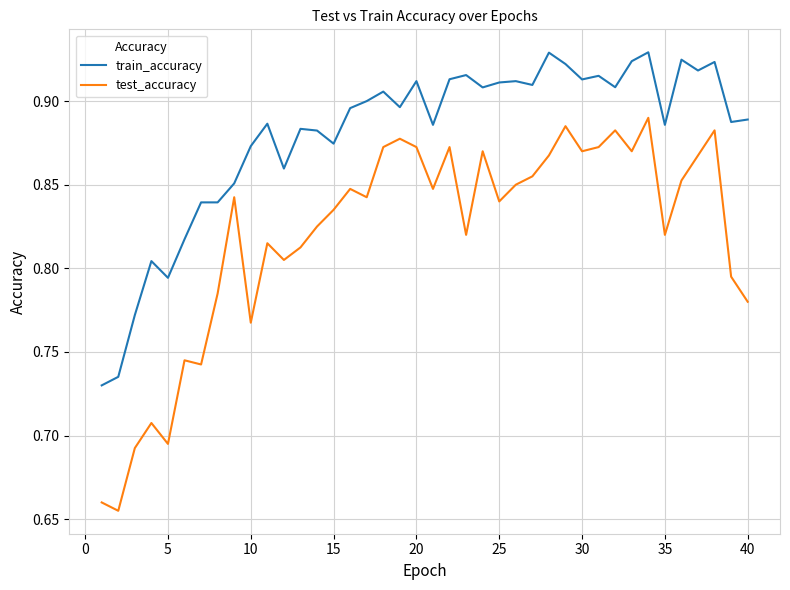

Which series has the largest total across all categories?

train_accuracy